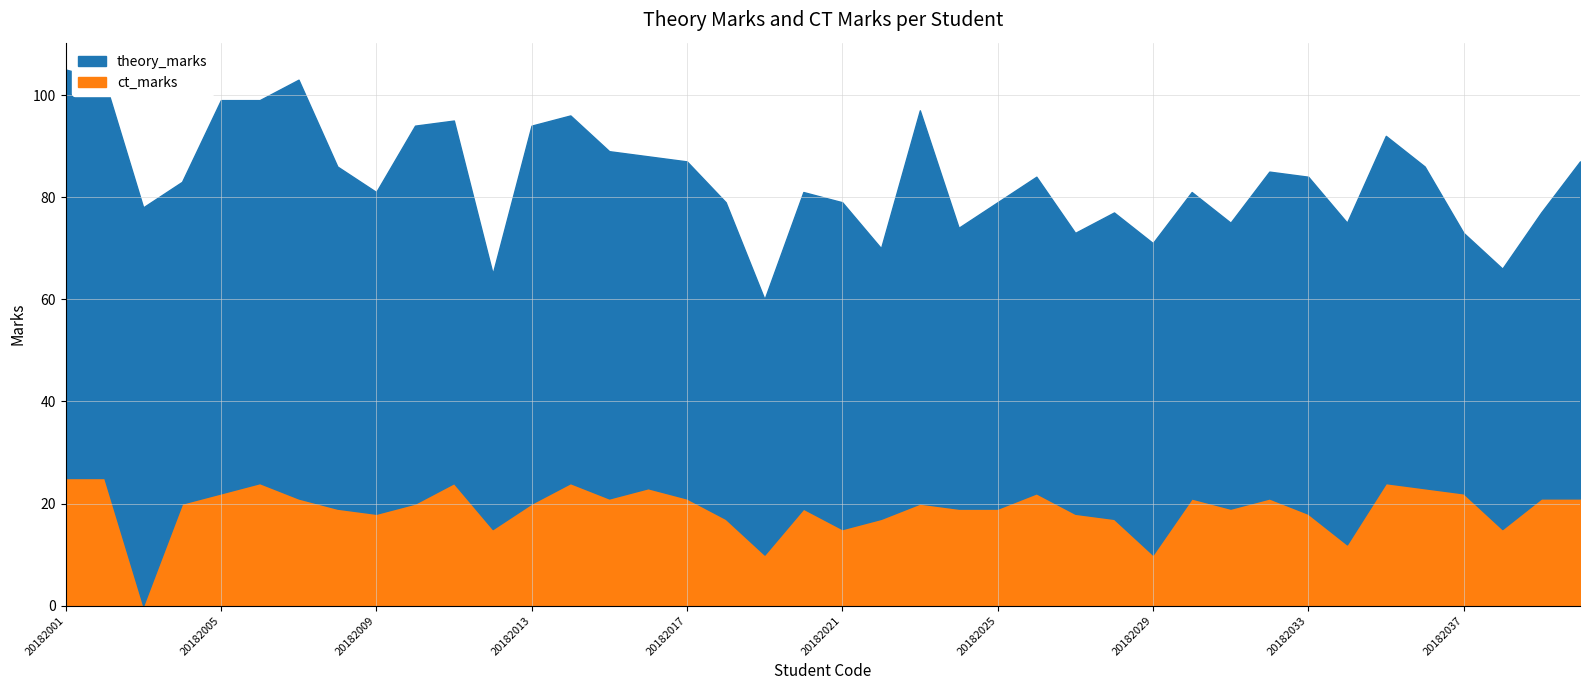

What is the average value of the theory_marks series?

65